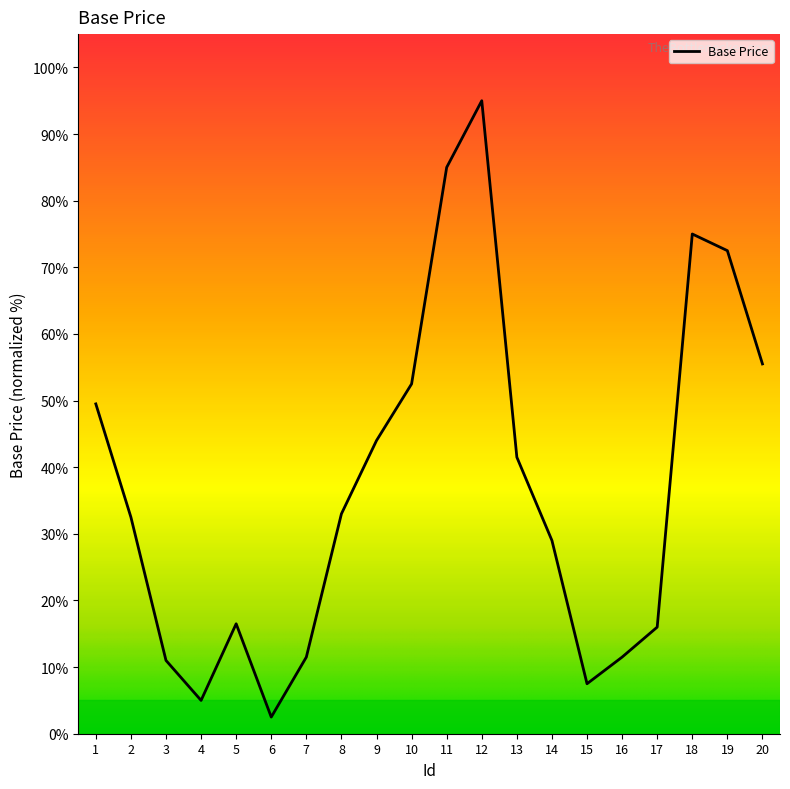

What value does the data have at 7?

11.5